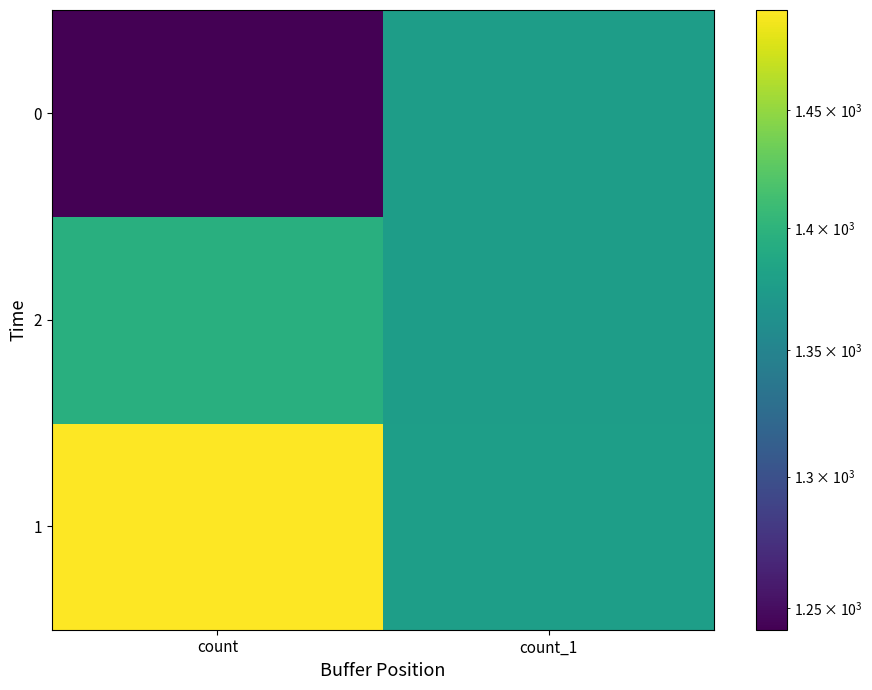

At how many categories does at least one series exceed 1474?

1